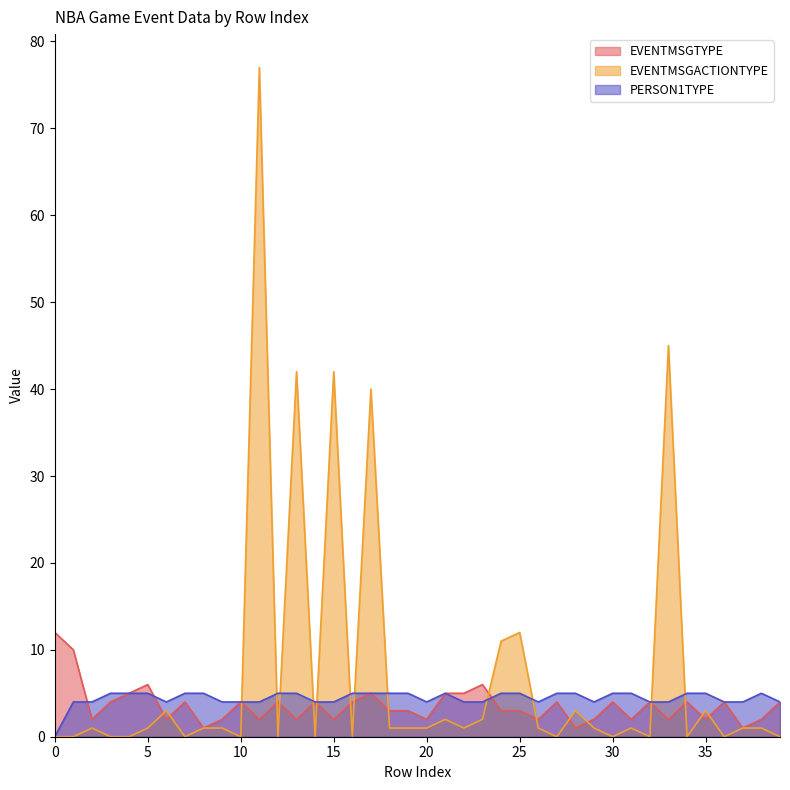

Which has a higher value, 1 or 22?

1